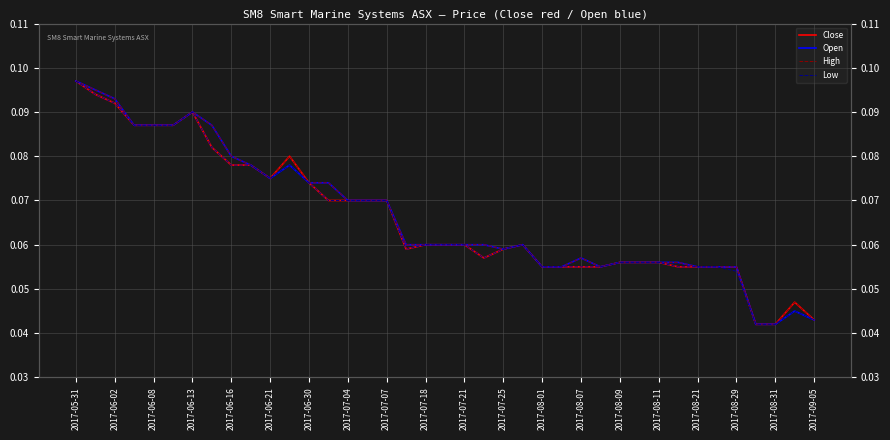

Is the value of Close at 29 greater than the value of Open at 29?

No